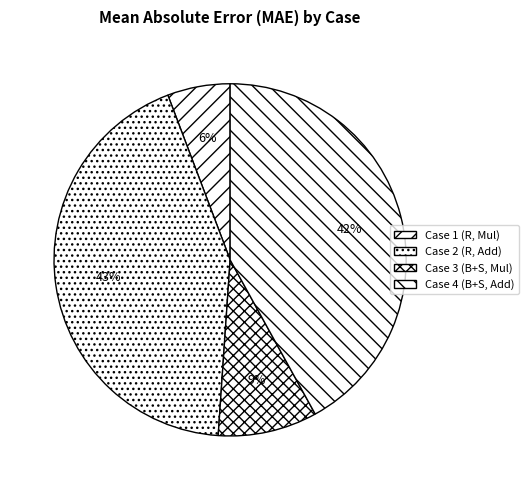

Rank the categories by value from highest to lowest.

Case 2 (R, Add), Case 4 (B+S, Add), Case 3 (B+S, Mul), Case 1 (R, Mul)